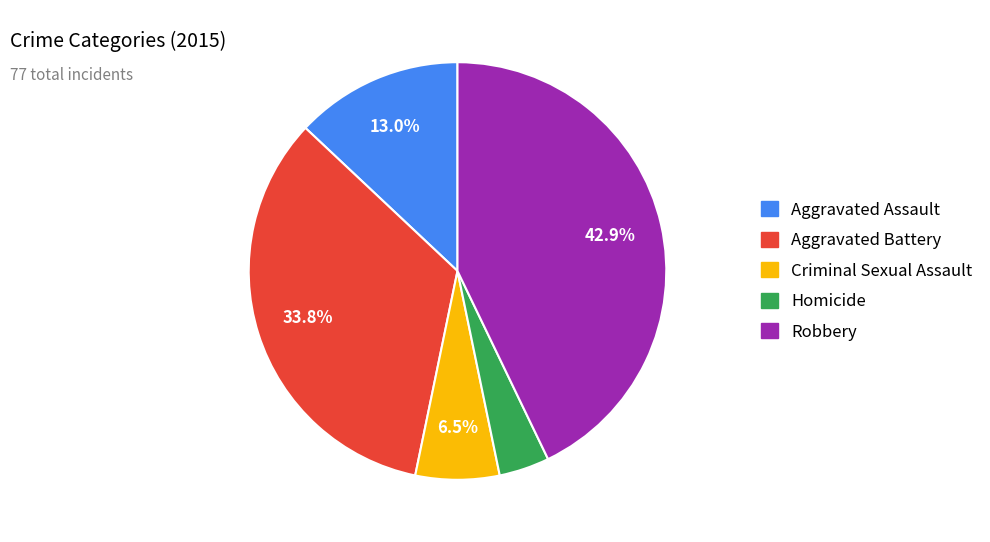

What is the total percentage of Aggravated Battery and Criminal Sexual Assault?

40.3%